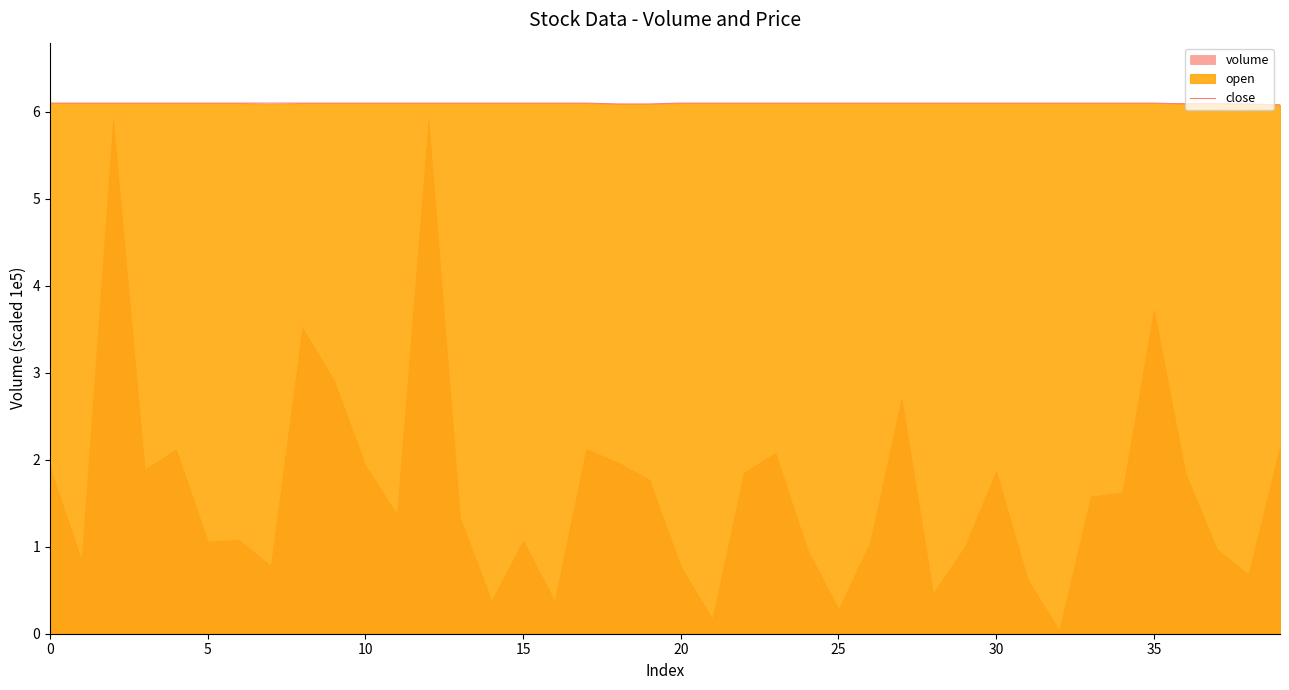

What is the label of the 35th point from the left?

34